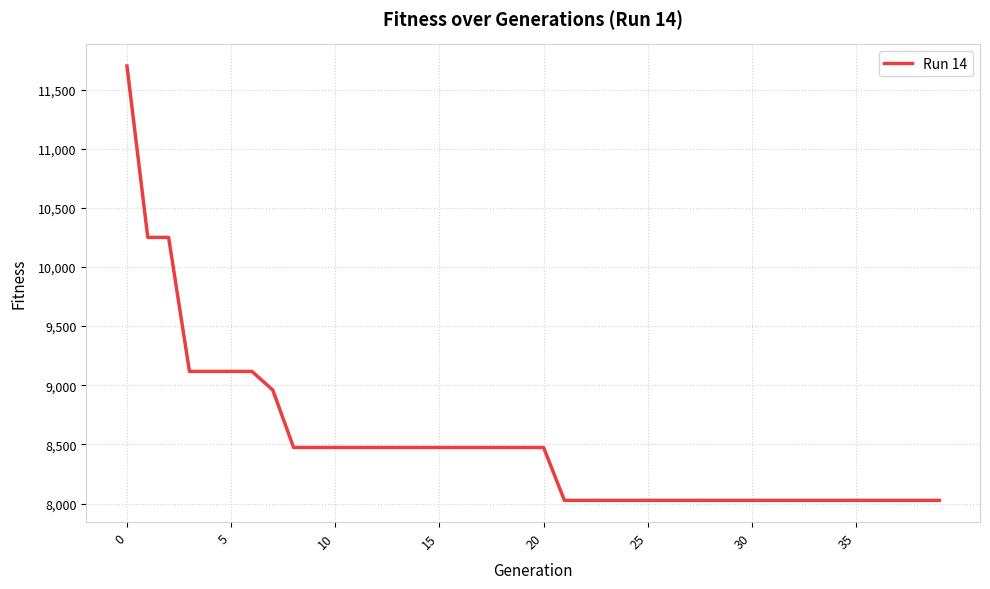

What is the average value?

8508